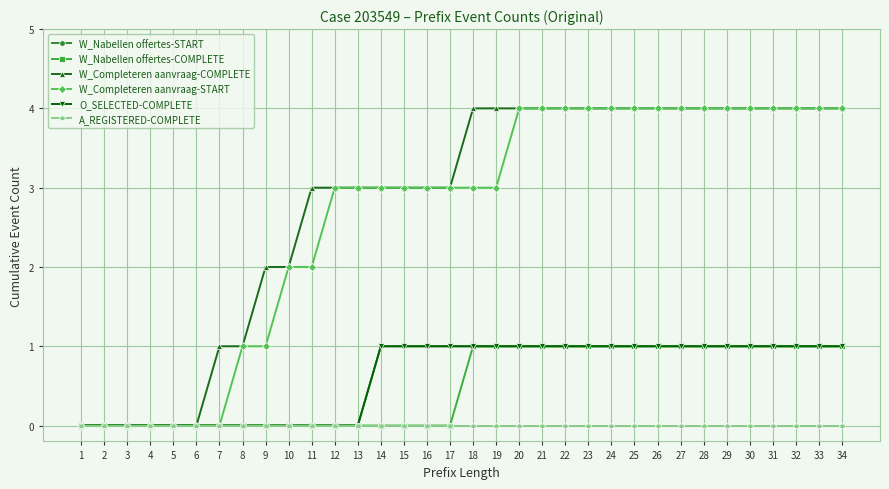

At which category does the chart reach its peak across all series?

18